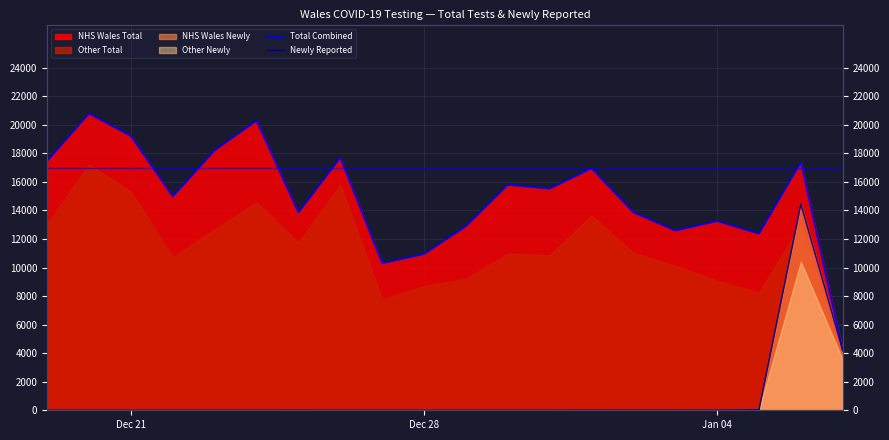

At which label does Total Combined first exceed 15525?

Dec 21